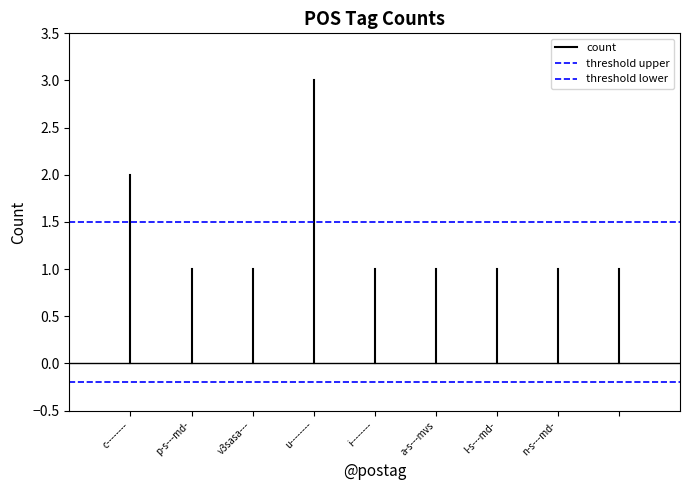

Does the chart have visible grid lines?

No